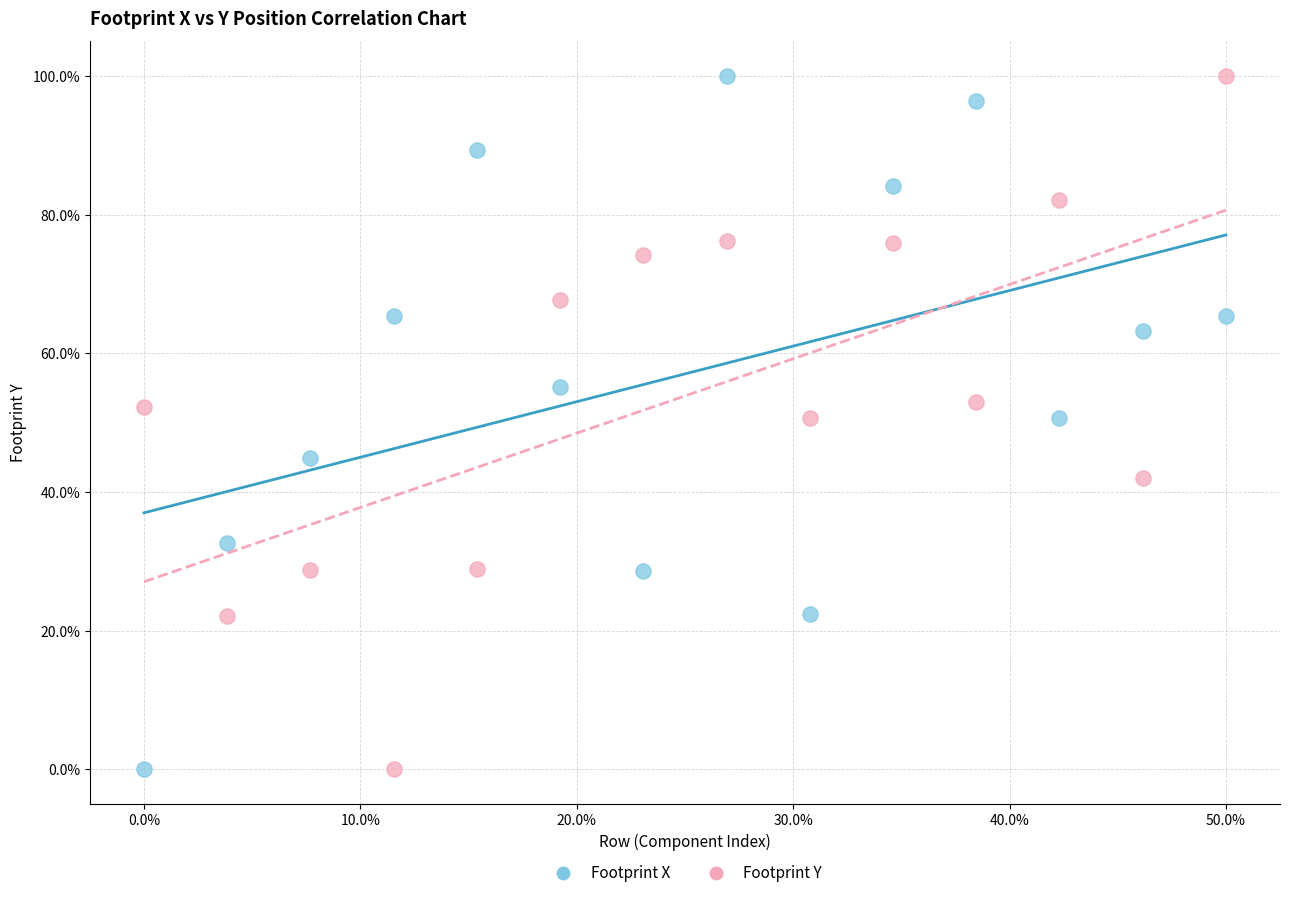

What is the X range (max minus min) for the scatter plot?

50.0